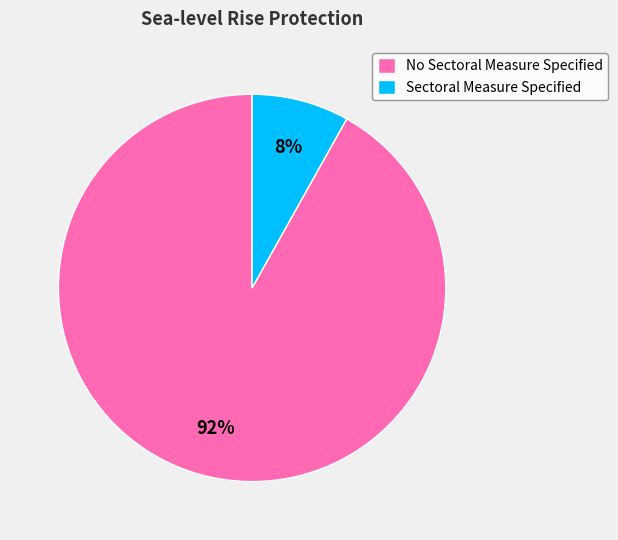

Do No Sectoral Measure Specified and Sectoral Measure Specified together represent more than half of the pie?

Yes